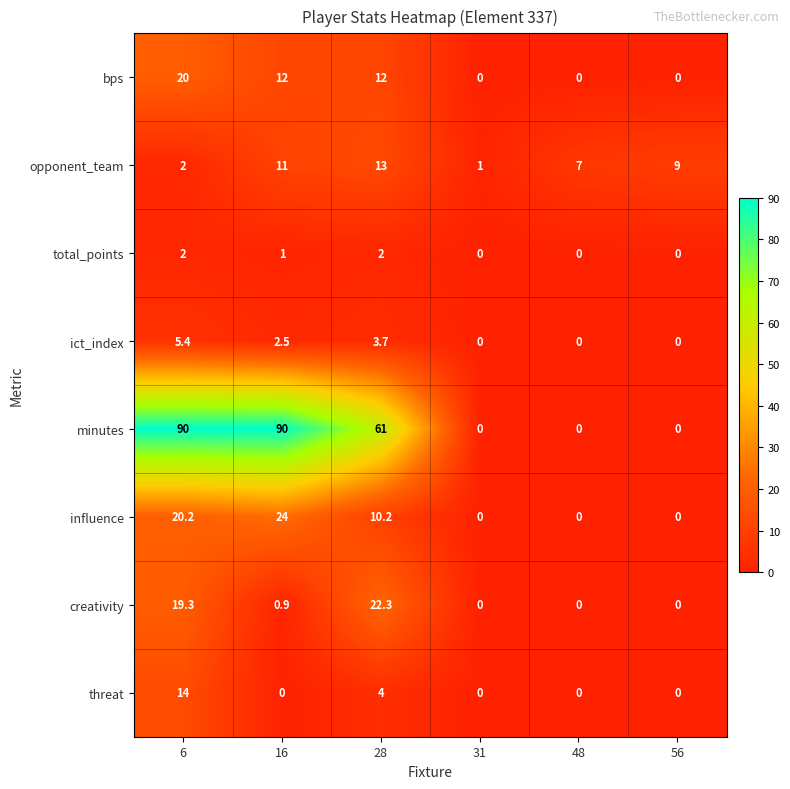

How many series are shown in this chart?

8